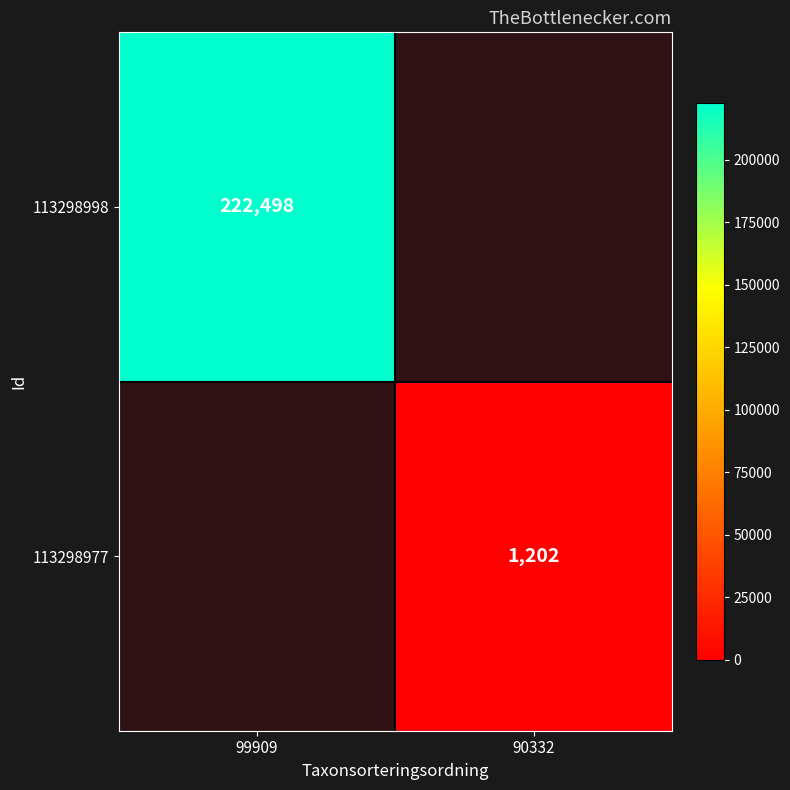

At which category does the chart reach its minimum across all series?

90332